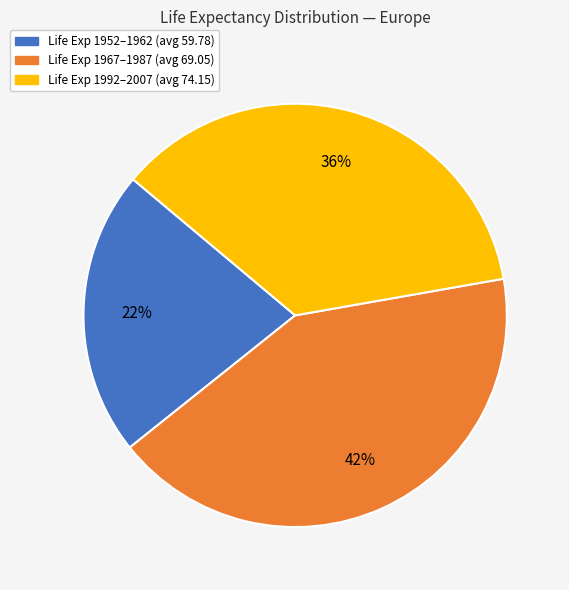

To the nearest percent, what is the average slice percentage?

33%